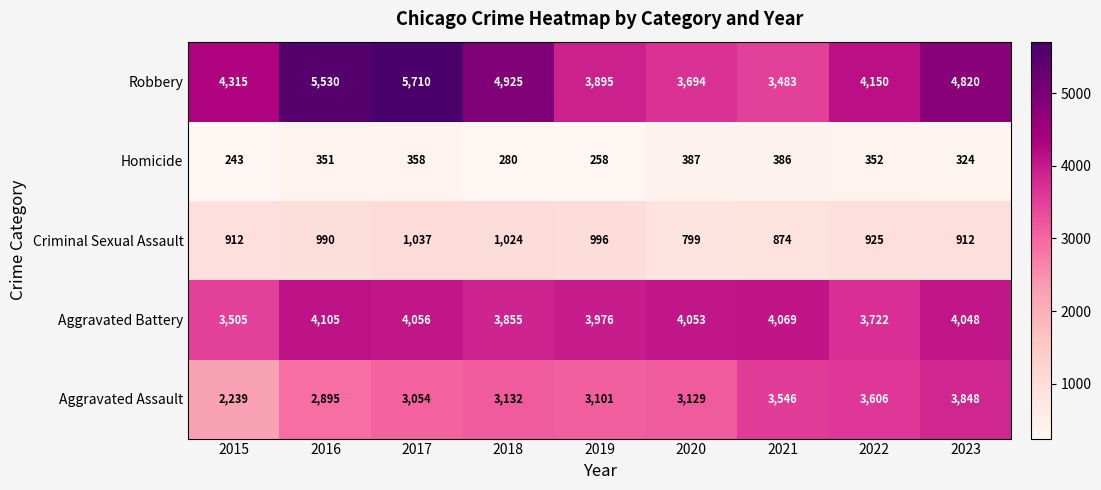

What is the average value of the Homicide series?

327